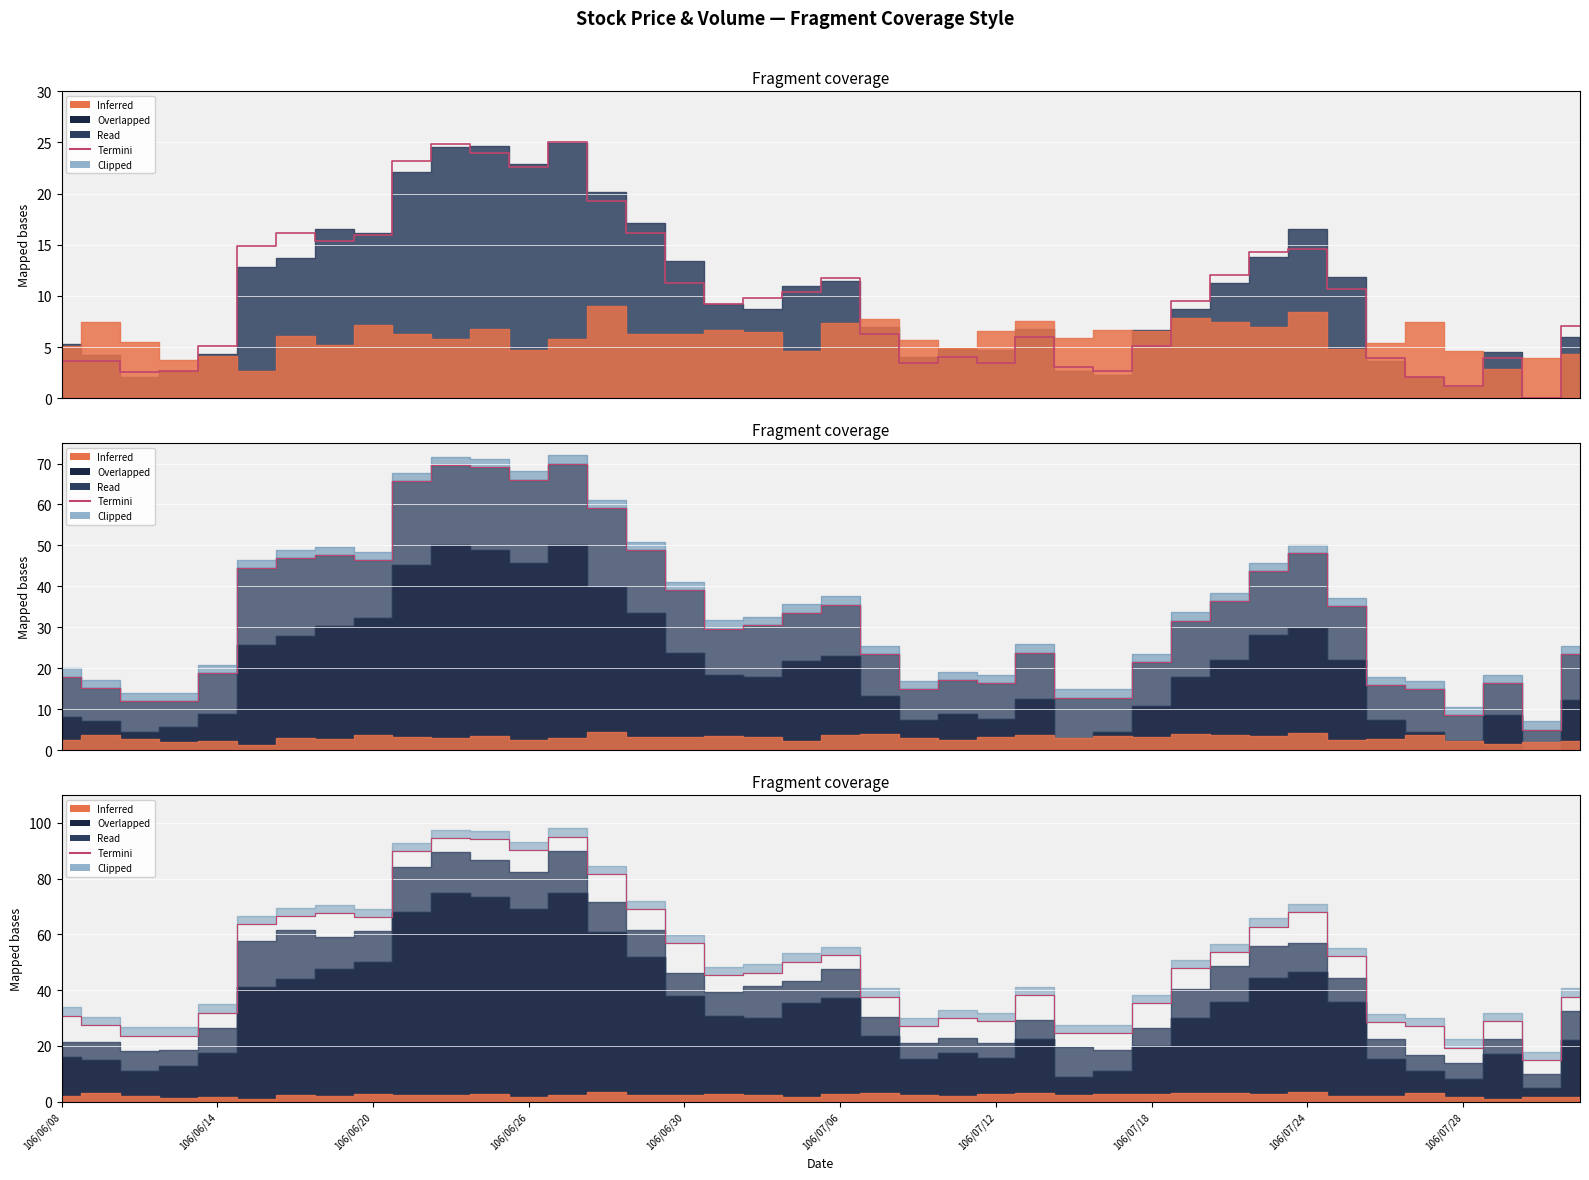

True or false: Close (Termini) and Termini intersect in this chart.

False